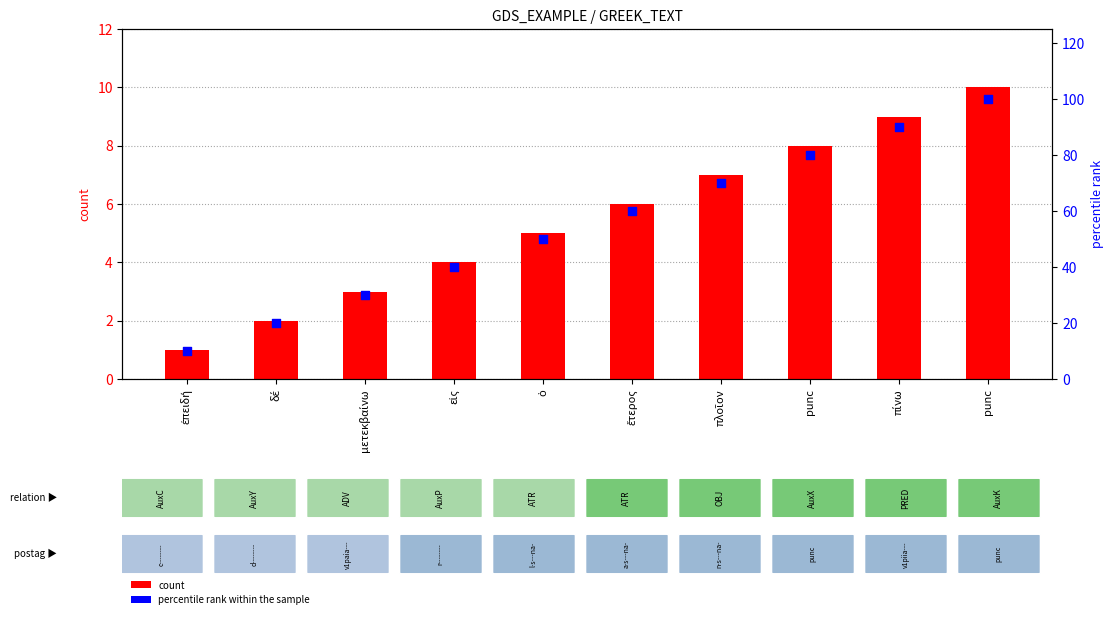

At which category is the sum across all series the highest?

punc